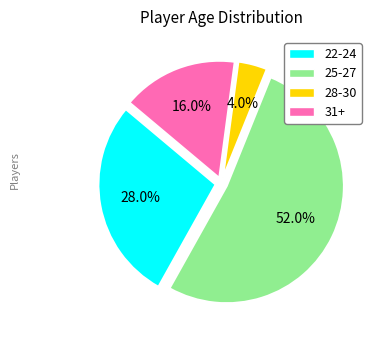

Rank the categories by value from lowest to highest.

28-30, 31+, 22-24, 25-27